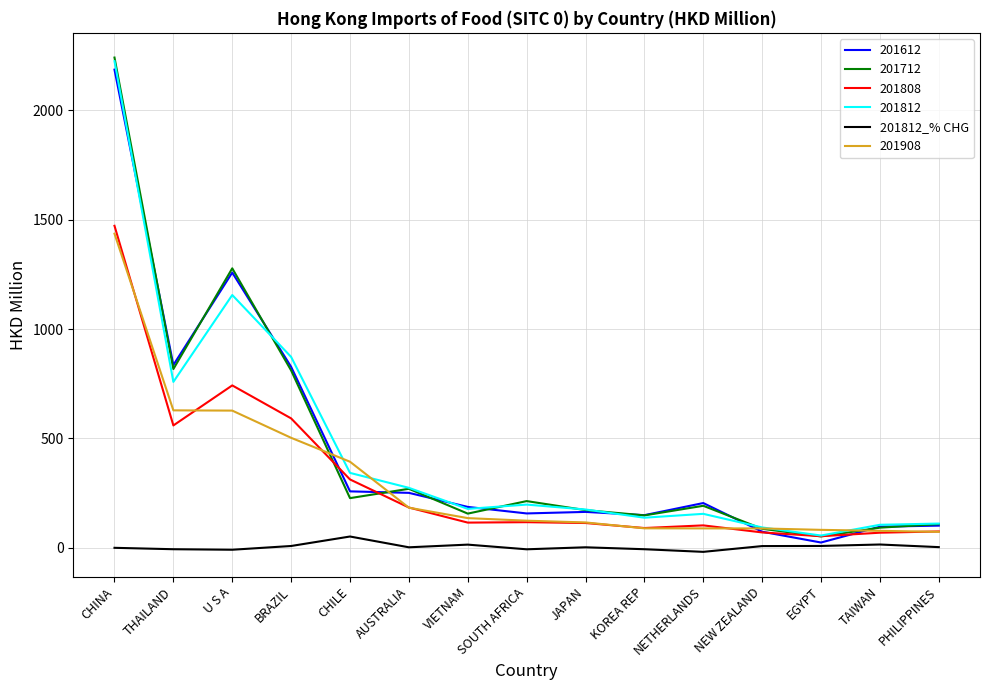

Which series has the largest range (max minus min)?

201712